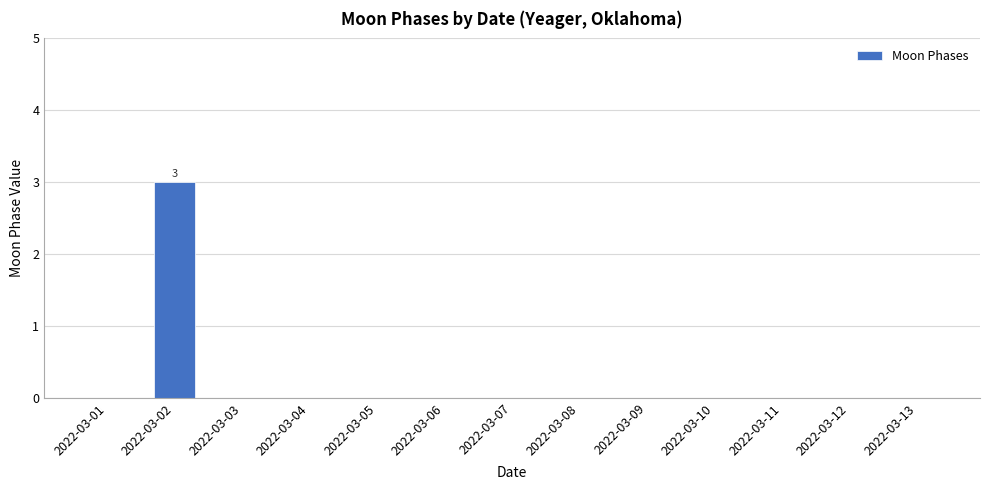

At which category does the chart reach its peak across all series?

2022-03-02